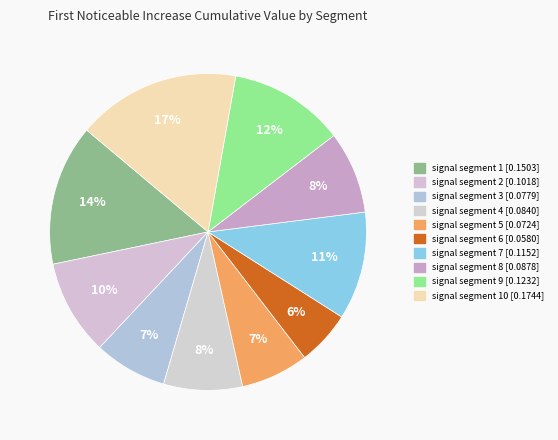

Count the number of slices in the pie.

10